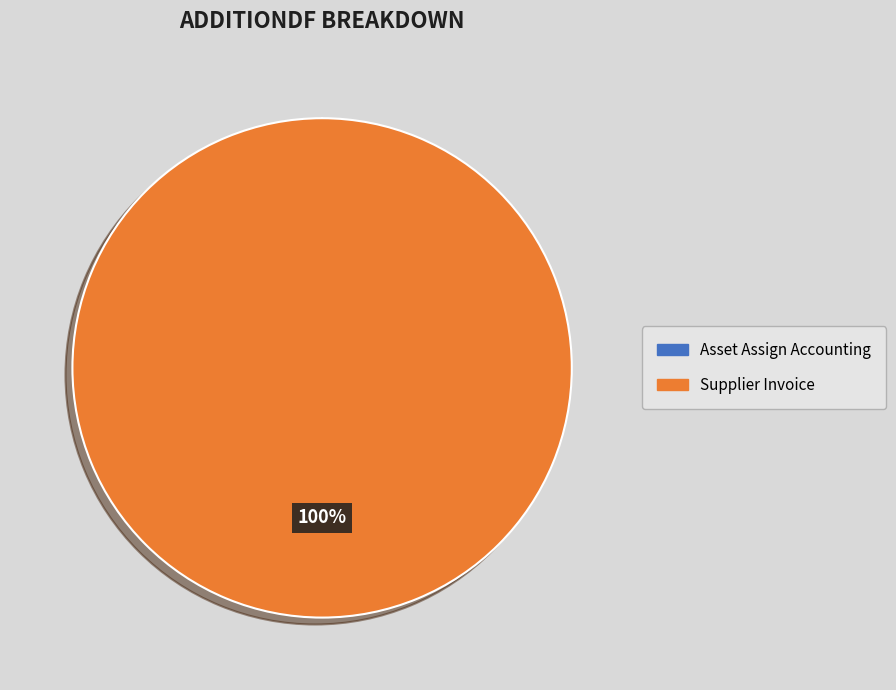

To the nearest percent, what is the average slice percentage?

50%